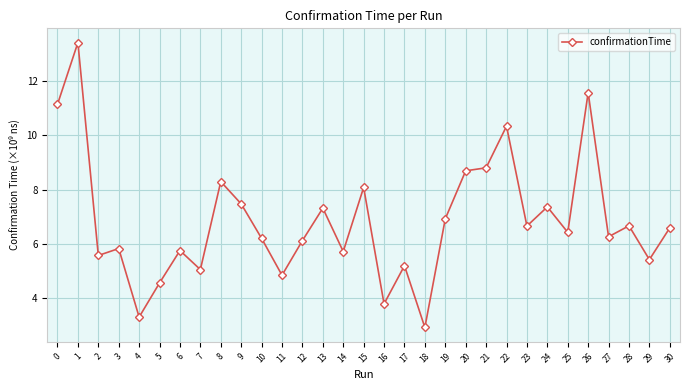

What is the ratio of the value at 8 to the value at 2?

1.5